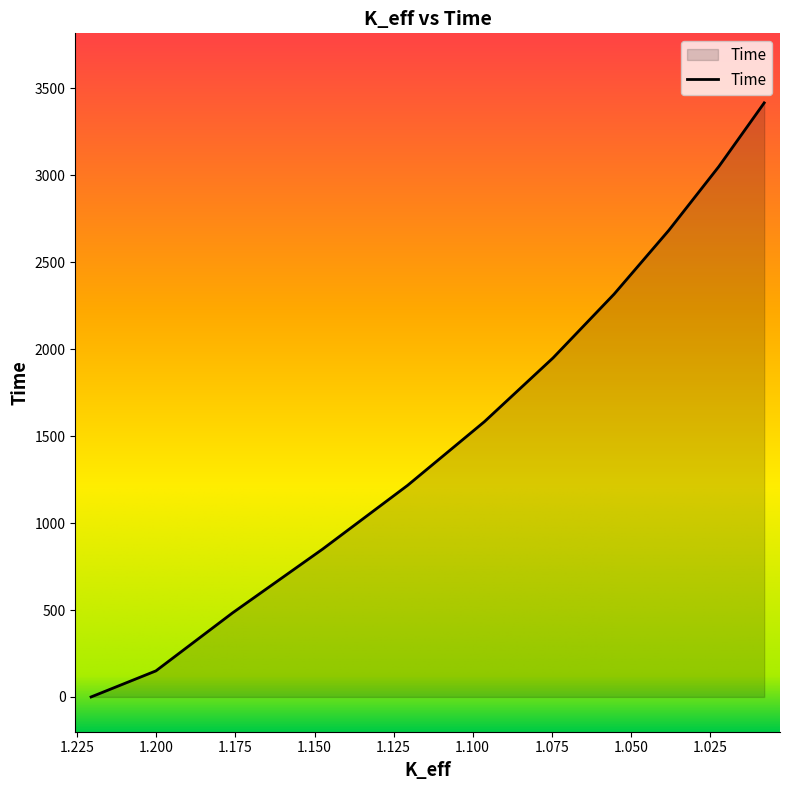

What is the sum of the values at 1.09626336 and 1.12058269?

2800.0